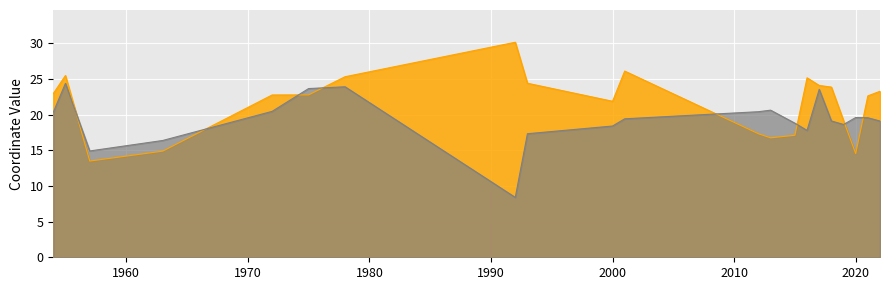

Rank the categories by lon value from lowest to highest.

1957, 2020, 1963, 2013, 2015, 2012, 2019, 2000, 2021, 1972, 1975, 1954, 2022, 2018, 2017, 1993, 2016, 1978, 1955, 2001, 1992